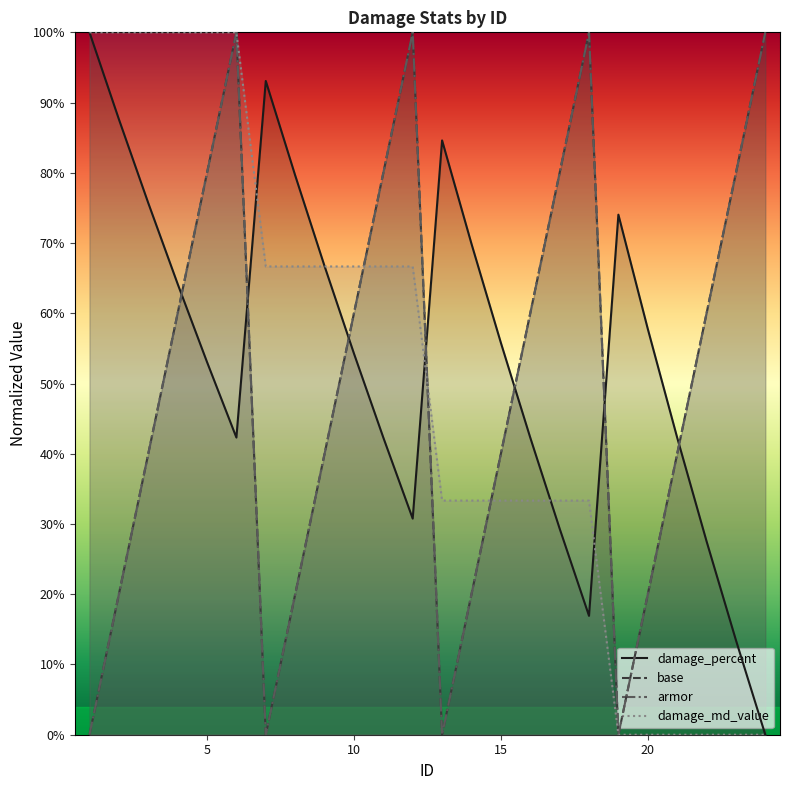

What value does the damage_md_value series have at 15?

1.0